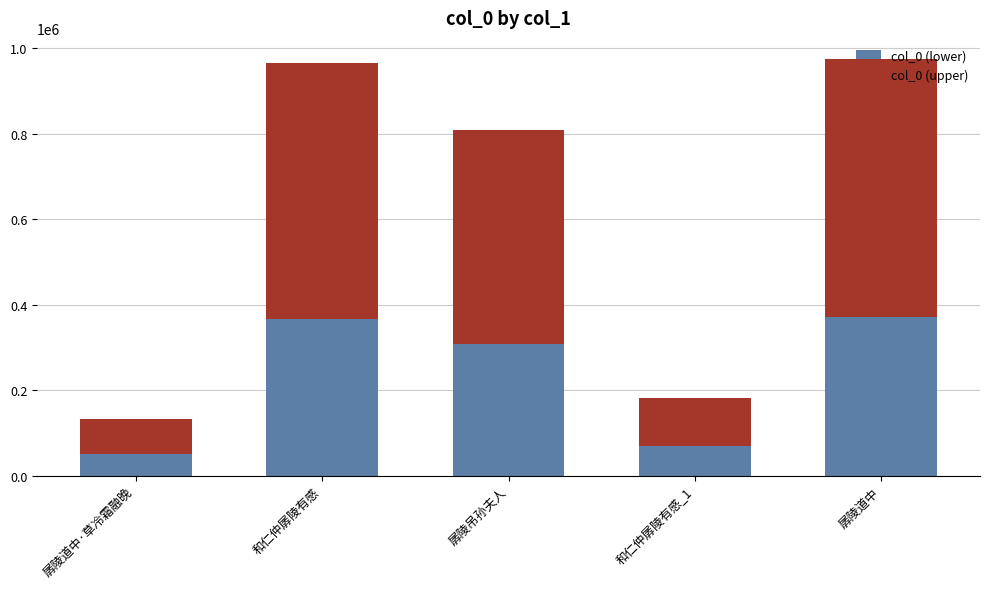

What are all the series names shown in the legend?

col_0 (lower), col_0 (upper)